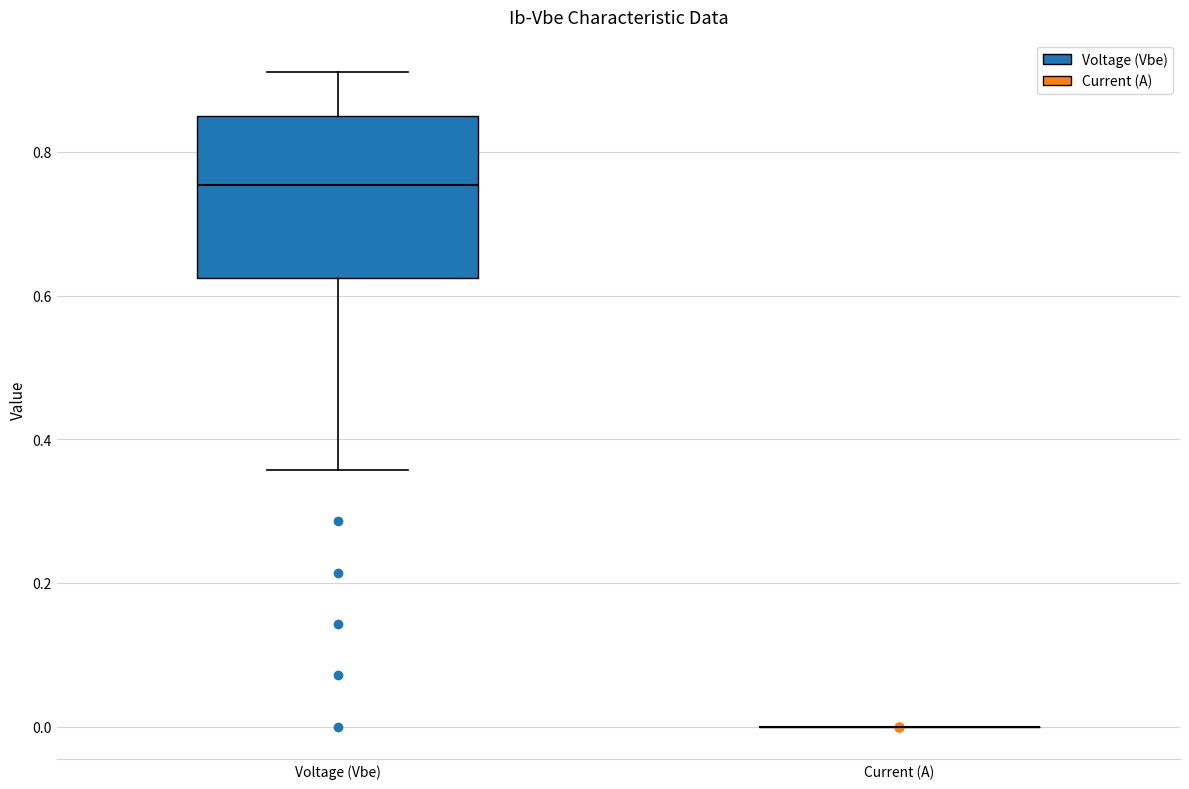

Reading left to right, read every box against the y-axis: the position of its median line, the range the box covers, and the ends of its whiskers. The values are not printed on the chart, so give them approximately, as read against the axis.

Voltage (Vbe): median 0.76, box 0.62 to 0.84, whiskers 0.36 to 0.92
Current (A): box collapsed to a line at 0.00, whiskers 0.00 to 0.00